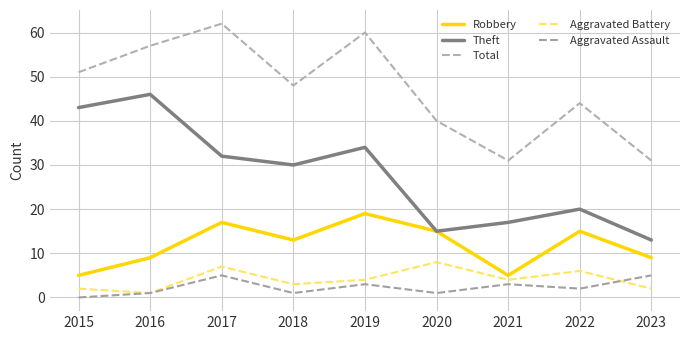

What is the difference between the second highest and minimum values in the Total series?

29